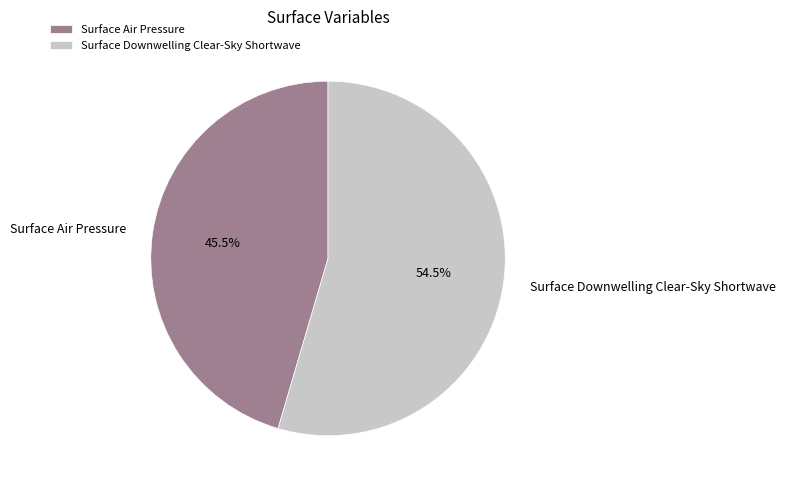

Approximately how many times larger is the value at Surface Downwelling Clear-Sky Shortwave compared to Surface Air Pressure?

1.2